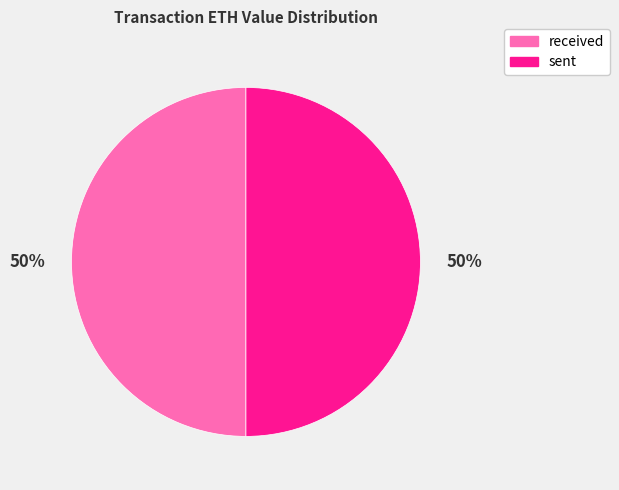

Combined, do sent and received account for over 50%?

Yes